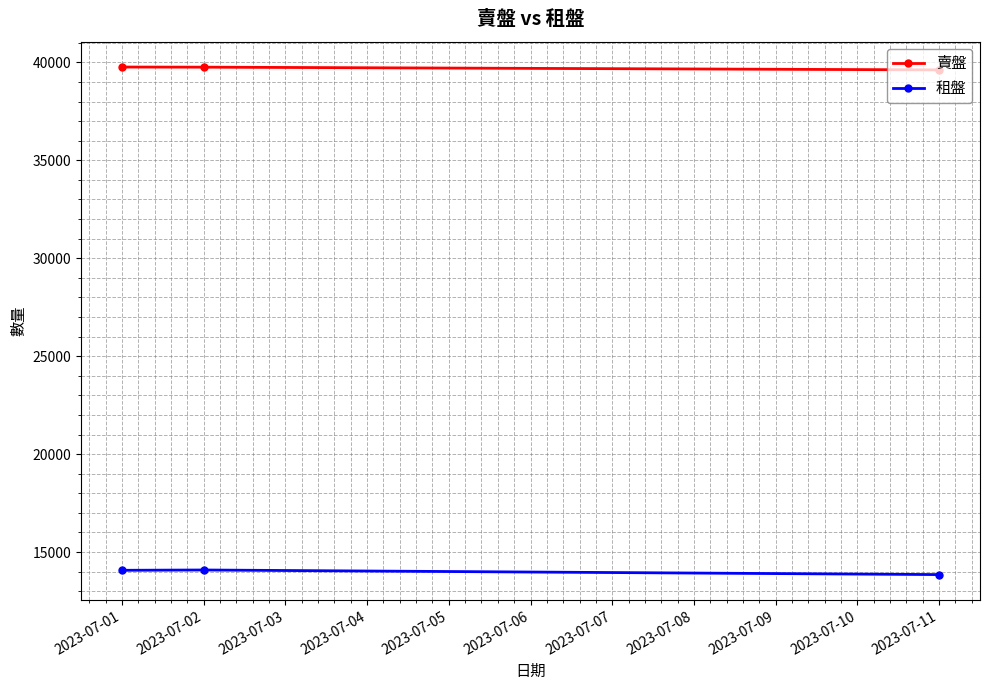

At how many categories does at least one series exceed 14946?

3